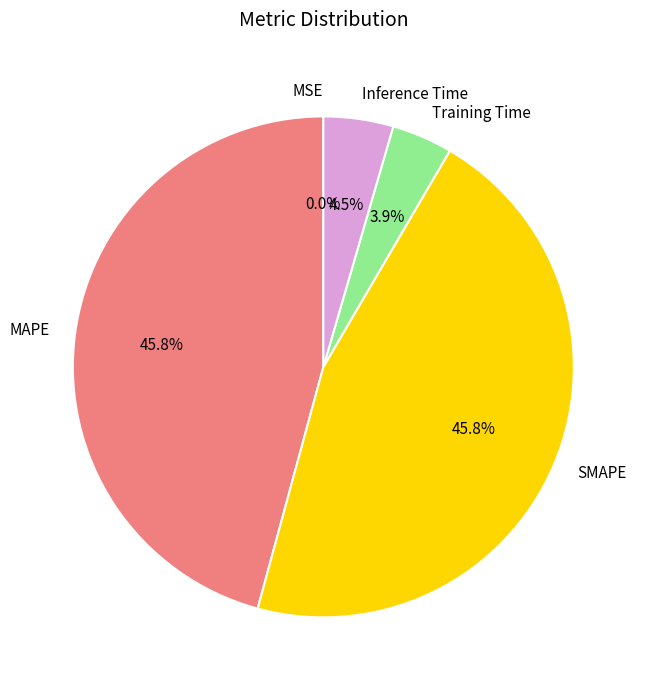

Does any single category account for the majority?

No